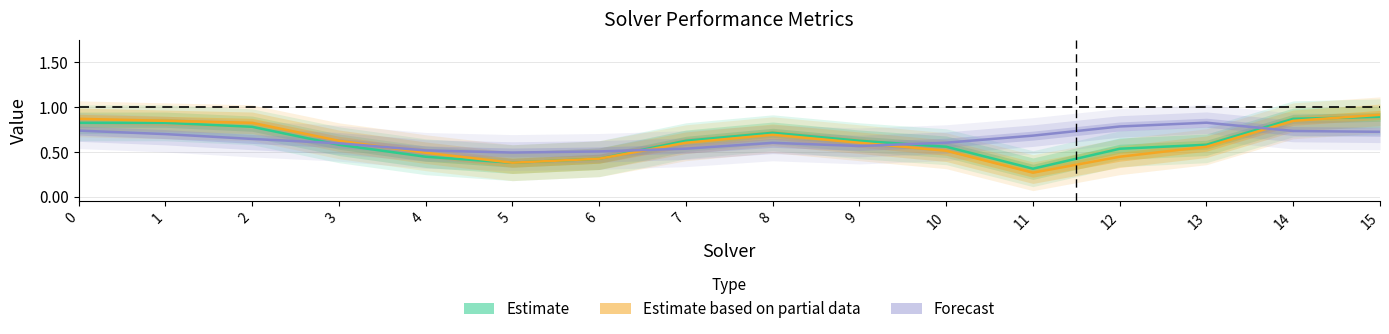

What is the spread (max minus min) of values at 13?

0.3